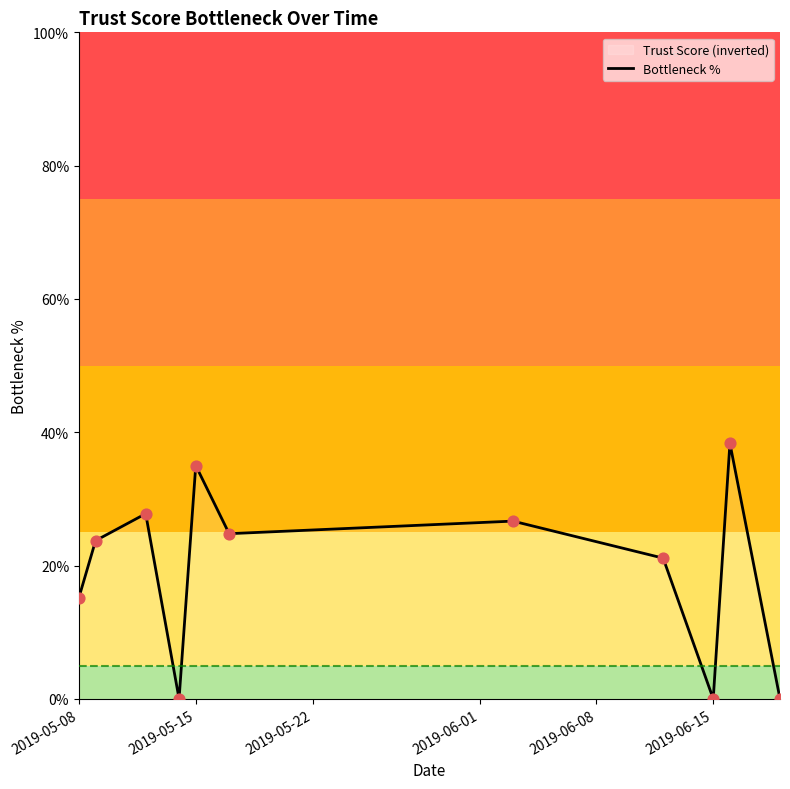

Between 2019-05-08 and 2019-05-15, which is larger?

2019-05-15